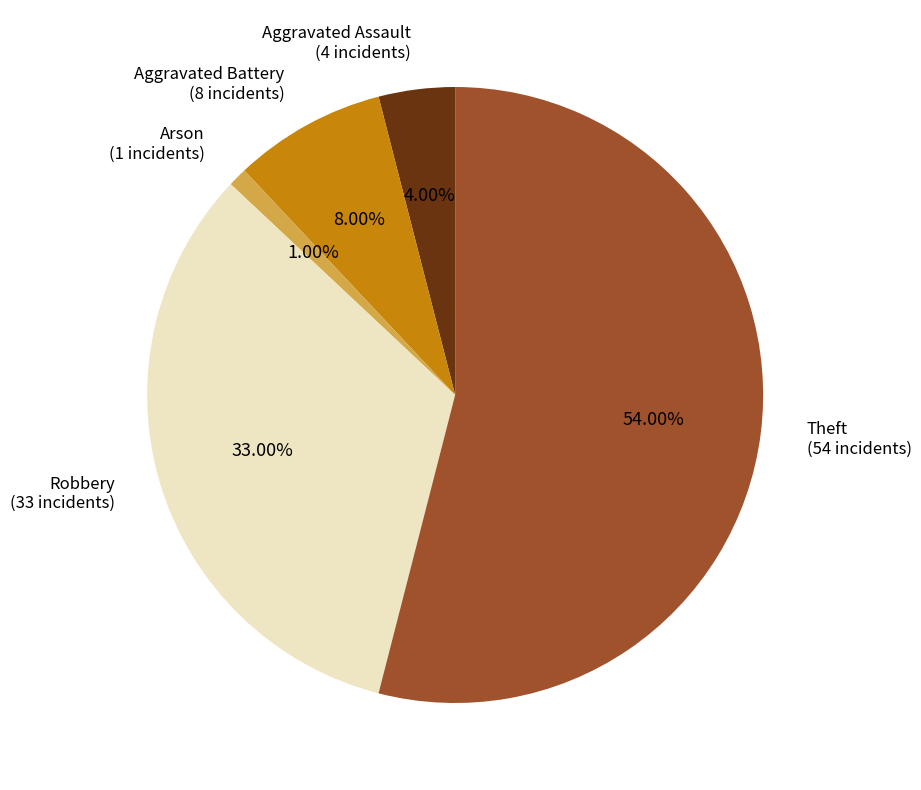

How many slices are in this pie chart?

5